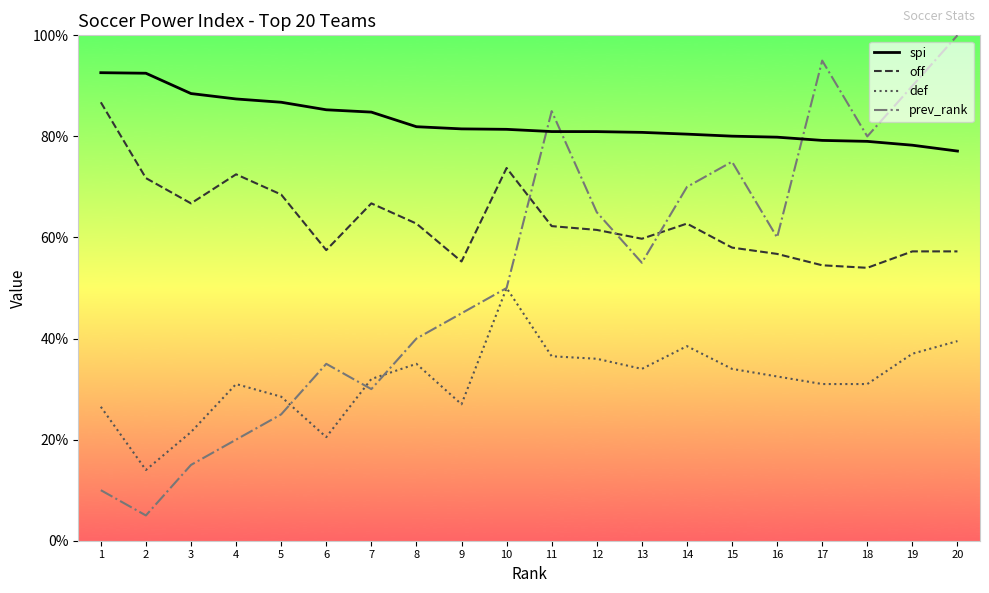

The value of prev_rank at 9 is 19.0. True or false?

False